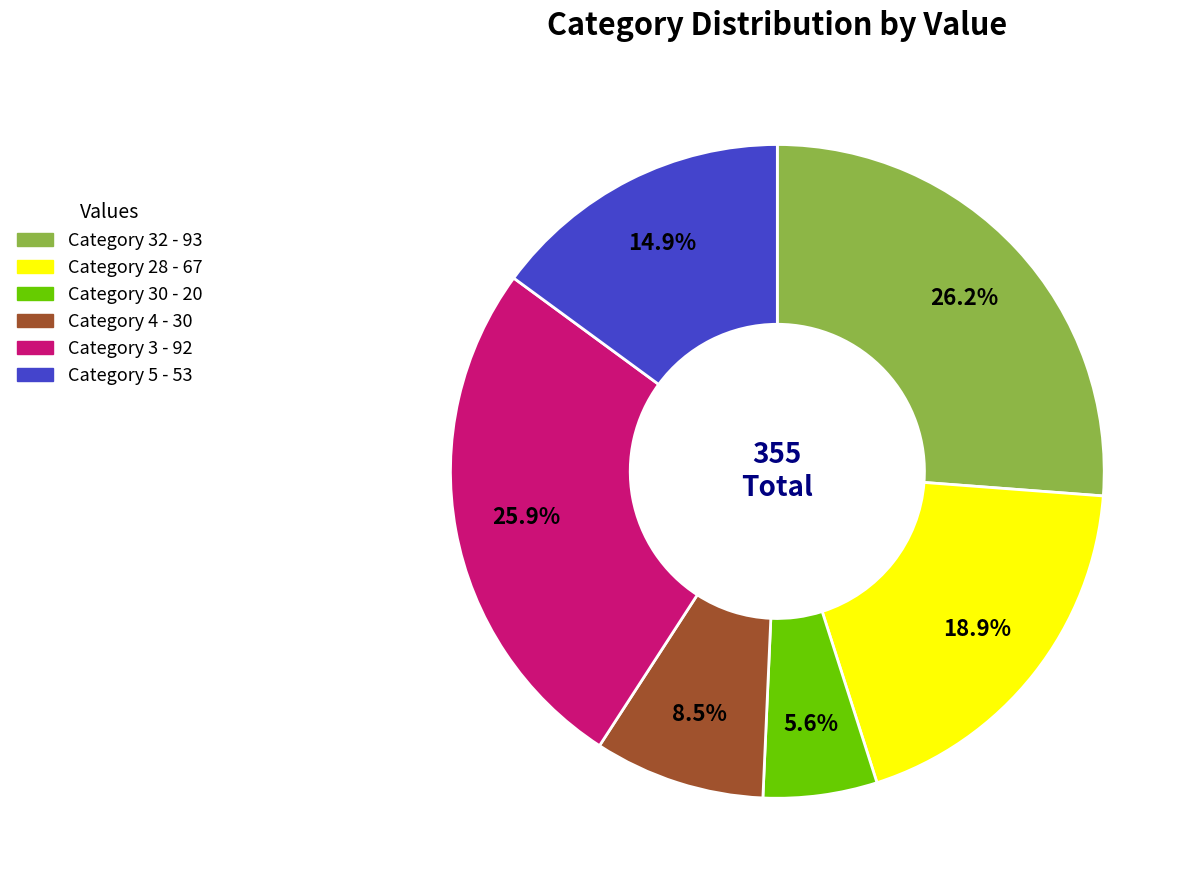

Is there a majority slice in this chart?

No